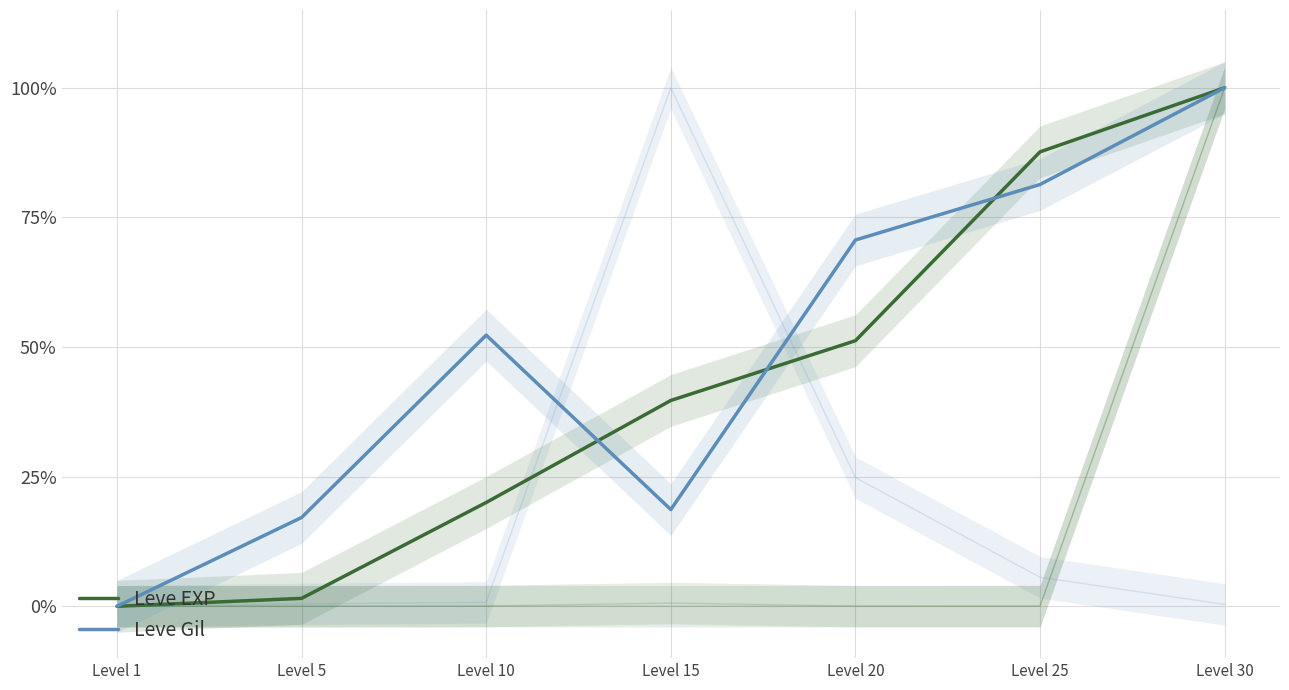

What is the value of the Leve EXP point at the 6th from the left?

87.6